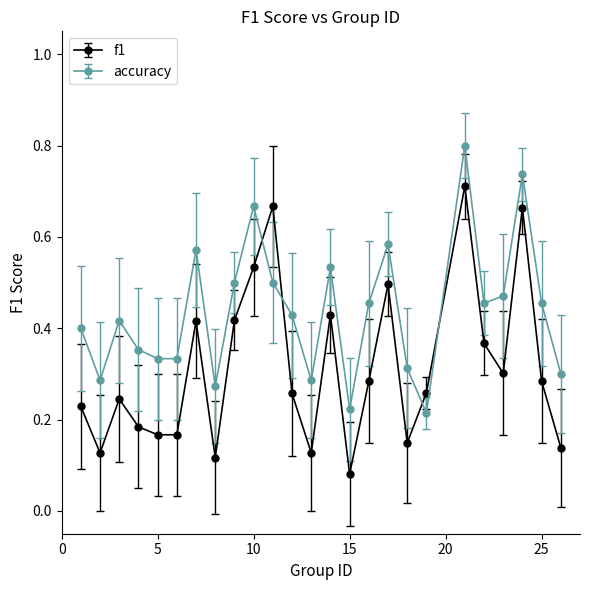

Which series has the widest spread of values?

f1